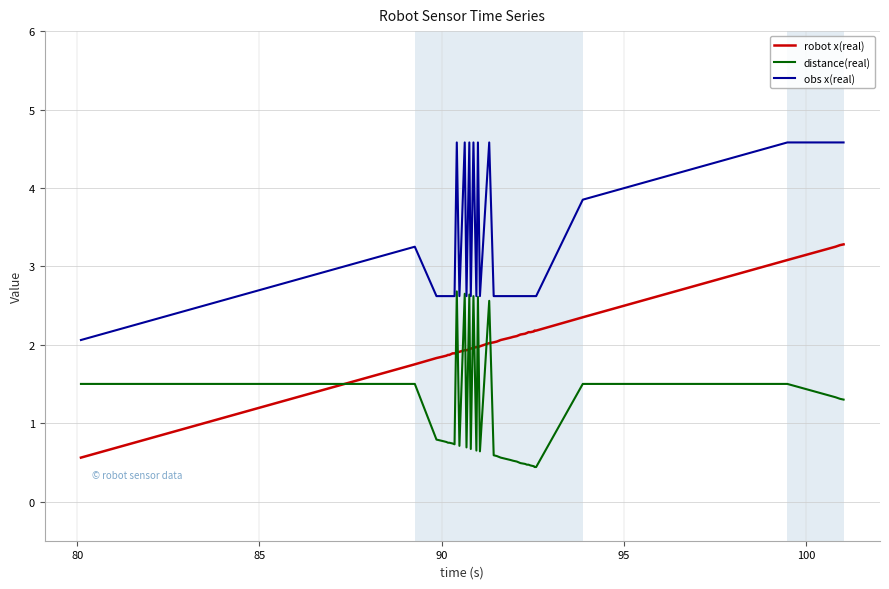

List the series in order of their overall mean, lowest first.

distance(real), robot x(real), obs x(real)